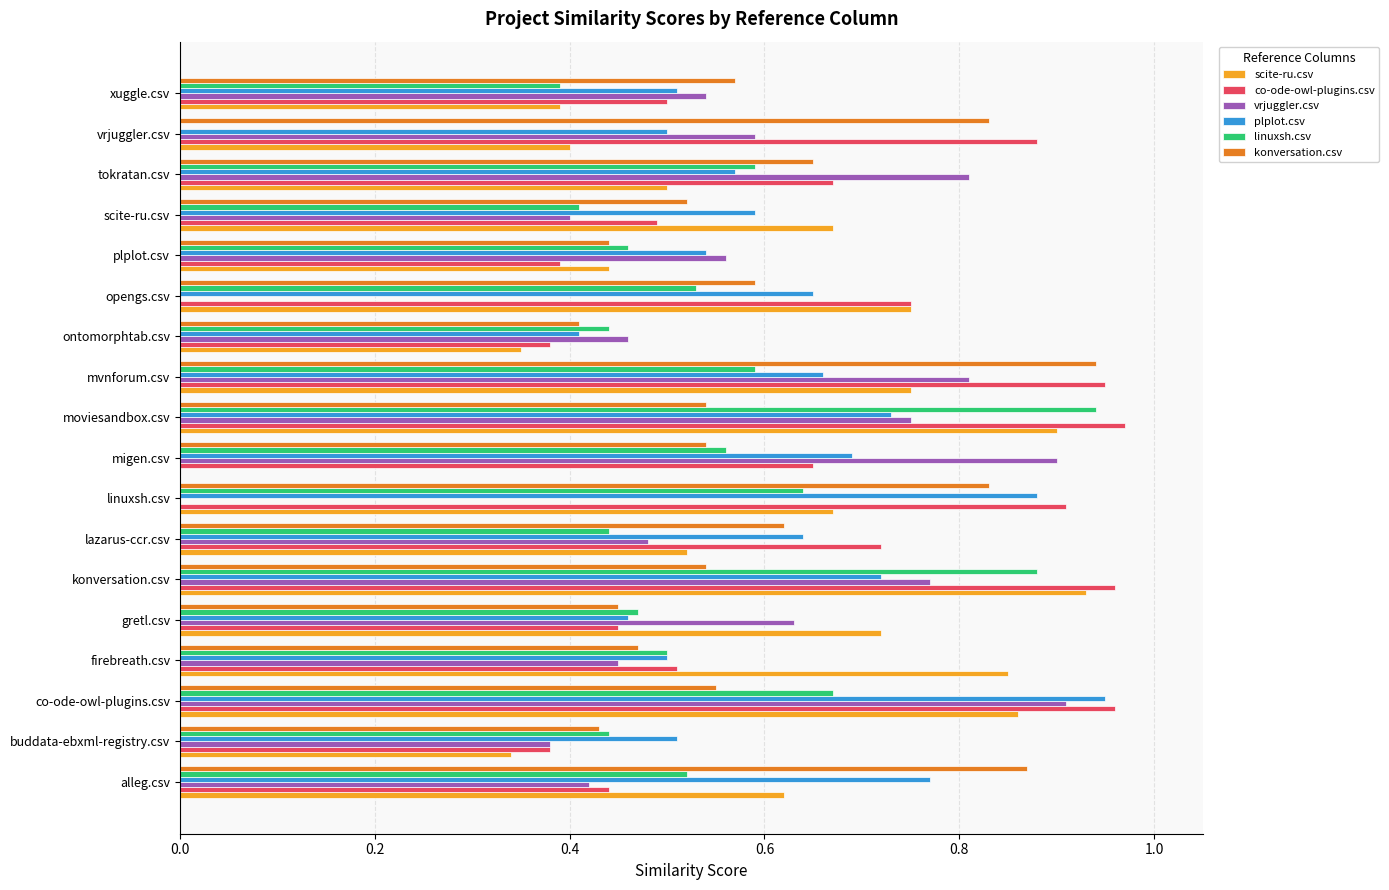

The vrjuggler.csv series shows 0.0 at opengs.csv. True or false?

True